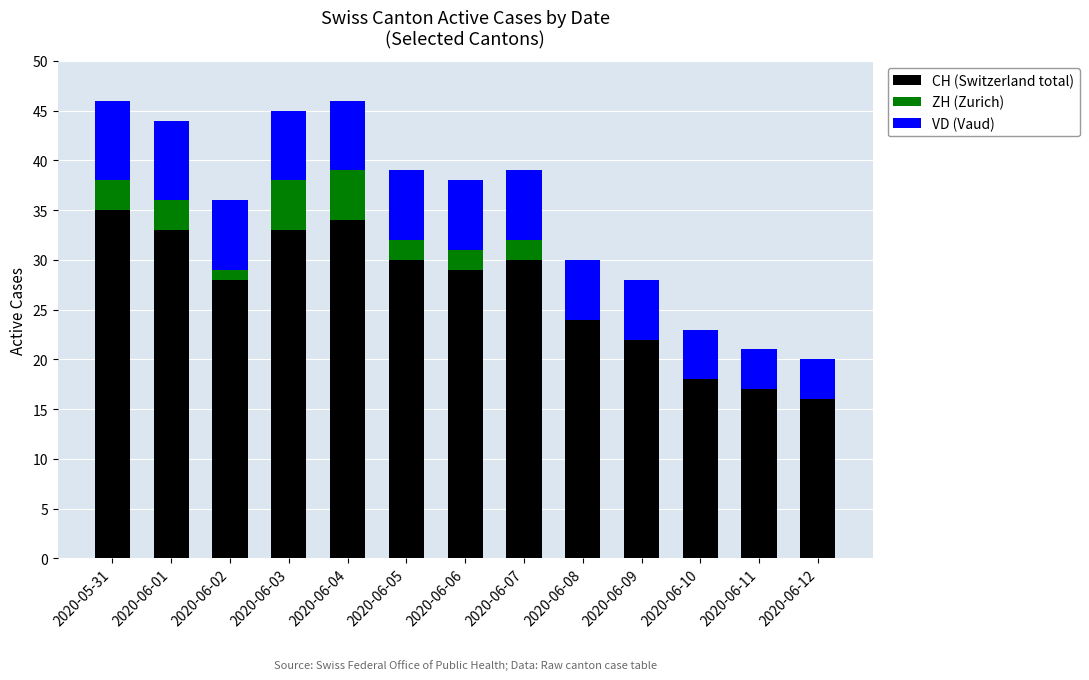

What is the total value across all series at 2020-06-02?

36